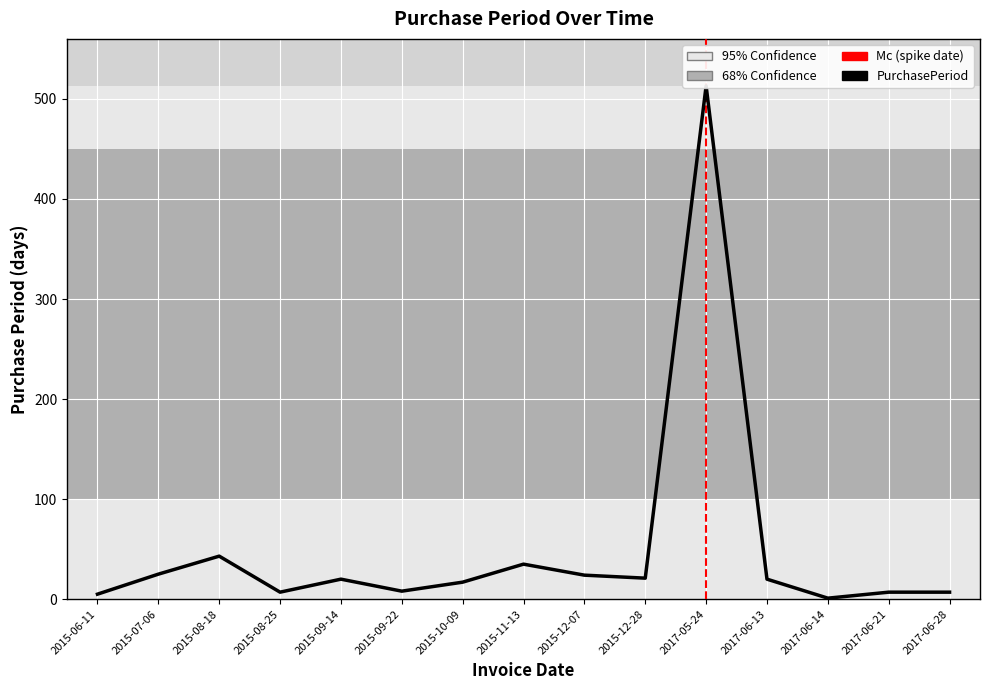

At which label is the value closest to 257?

2015-08-18